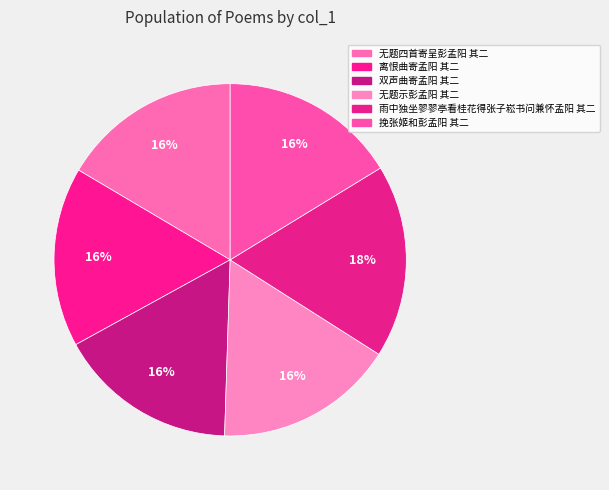

Count the number of slices in the pie.

6